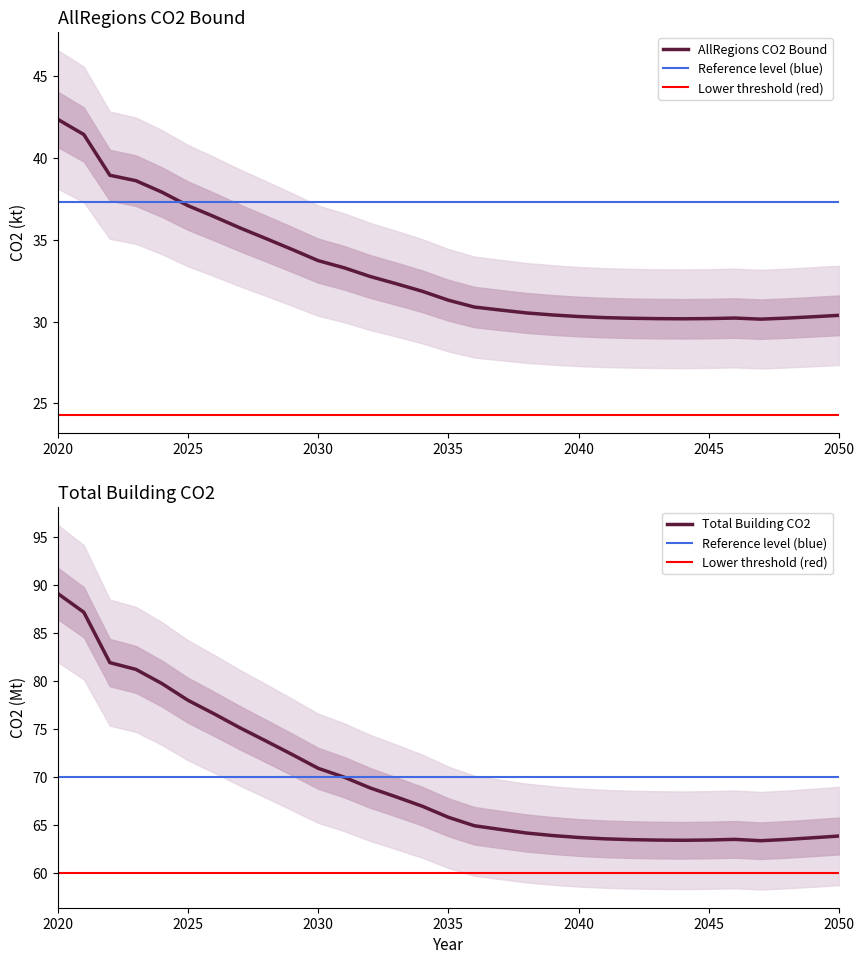

Which category has the highest value in the AllRegions CO2 Bound series?

2020